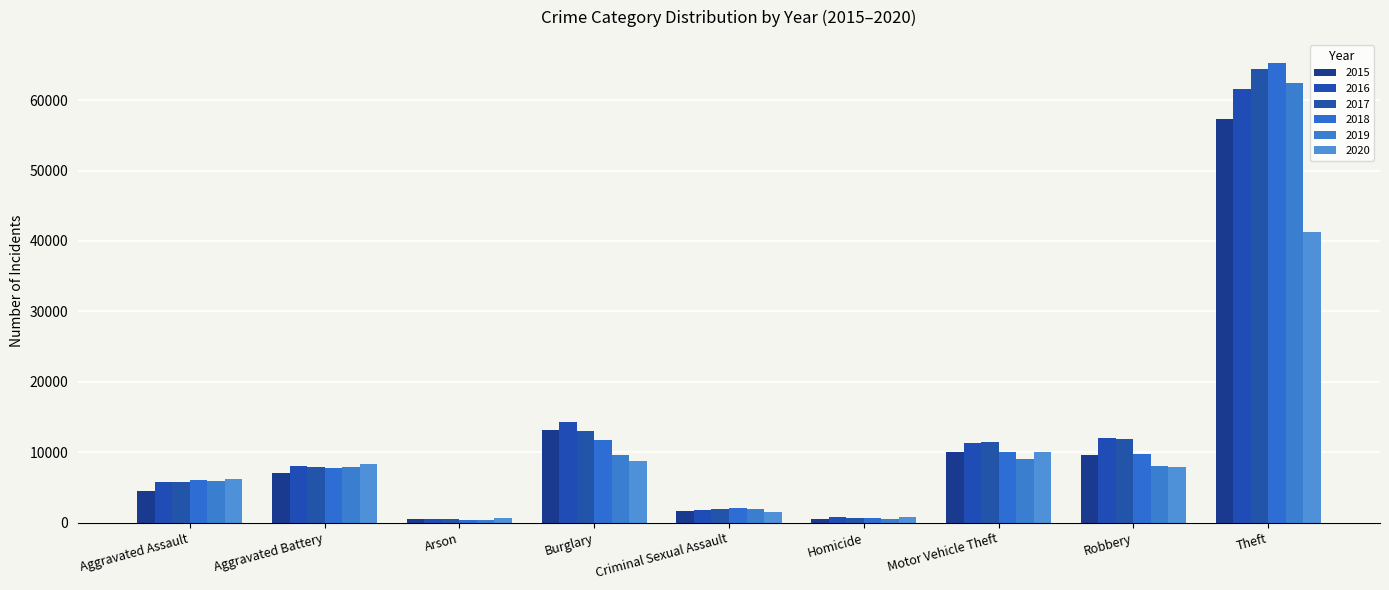

What is the value of the 2016 bar at the 4th from the left?

14289